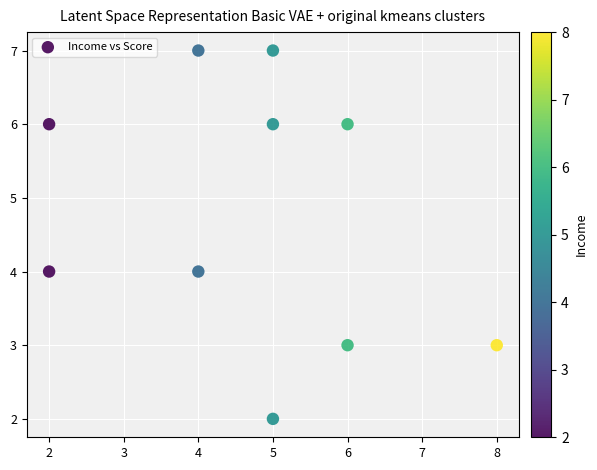

What is the range of X values (max minus min)?

6